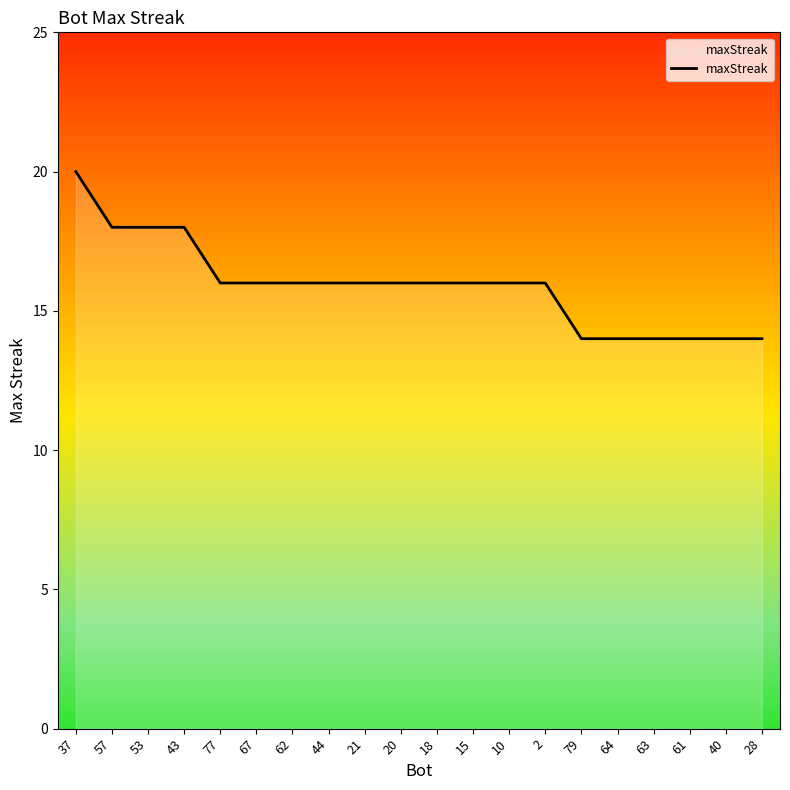

What is the difference between the values at 44 and 64?

2